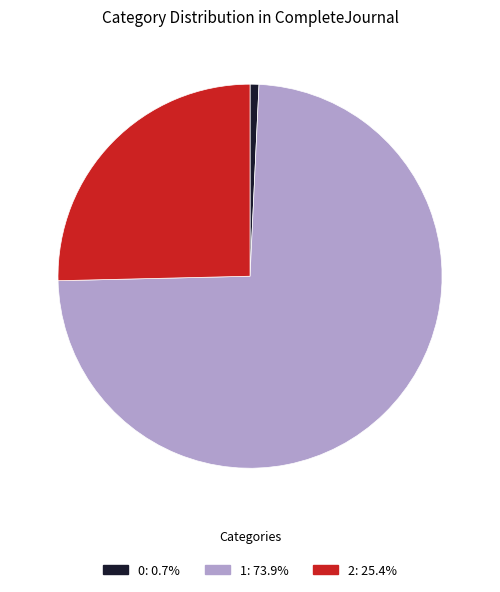

Is the sum of 1 and 0 greater than half?

Yes